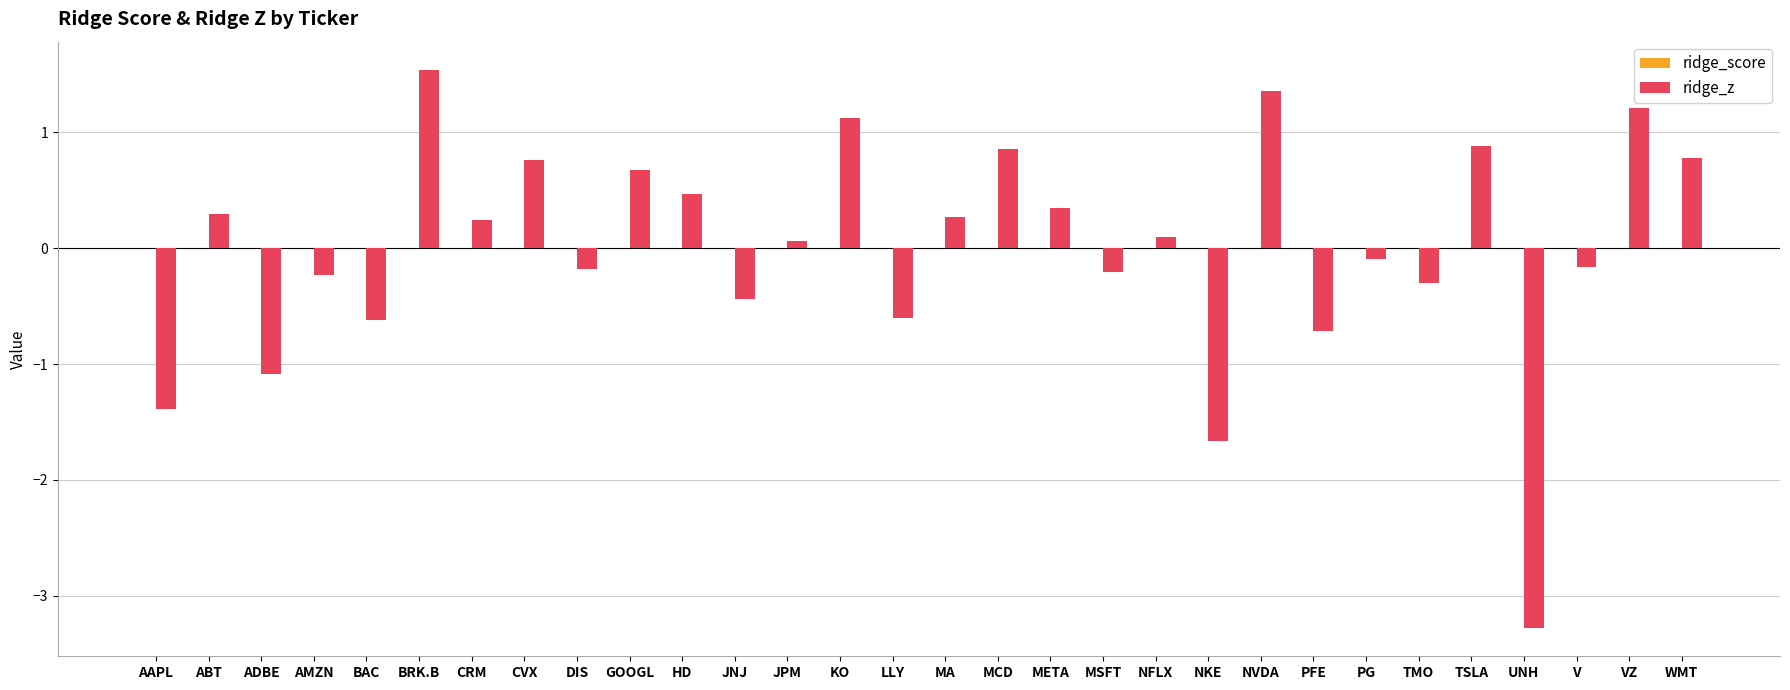

How many distinct data groups are displayed?

2